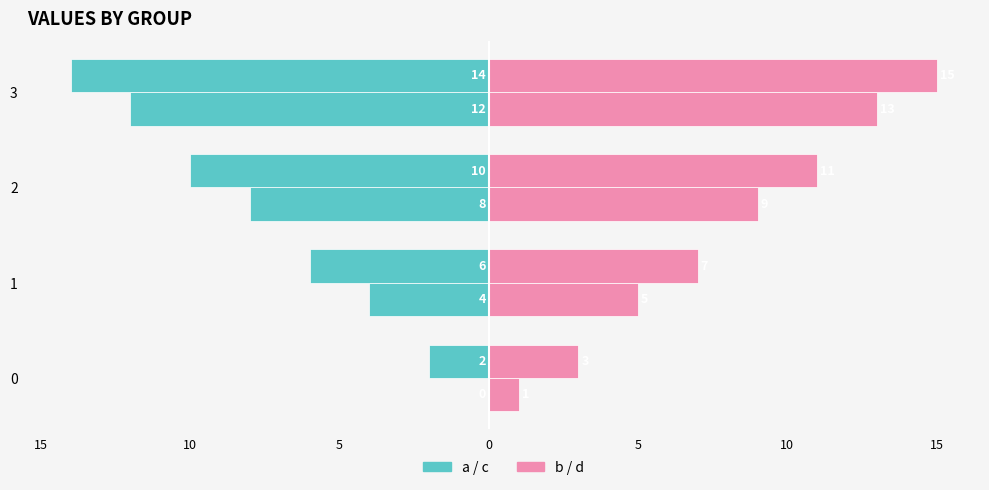

At 1, list the series in order from largest to smallest.

b / d (right), a / c (left)